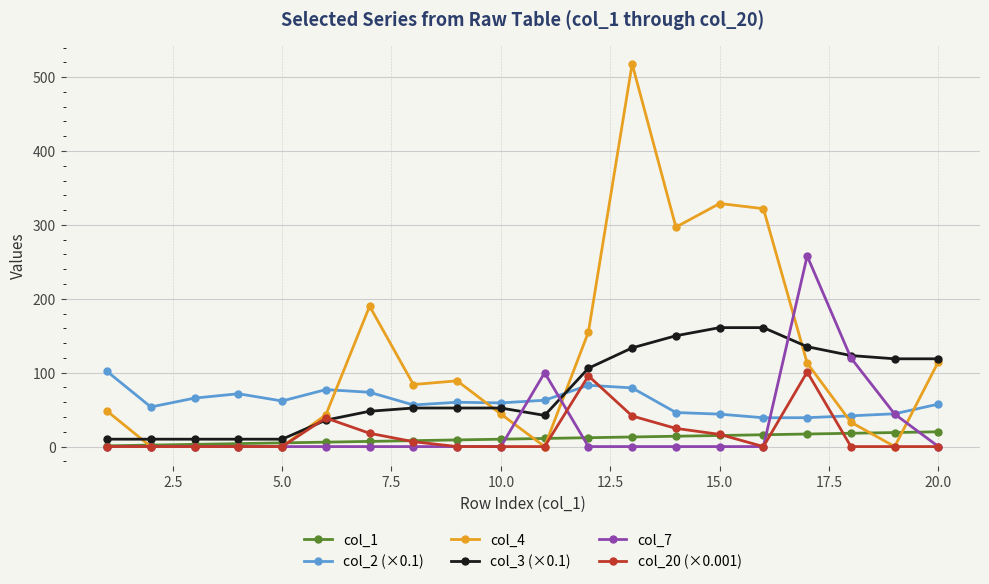

What is the difference between the second highest and second lowest values in the col_3 (×0.1) series?

151.0